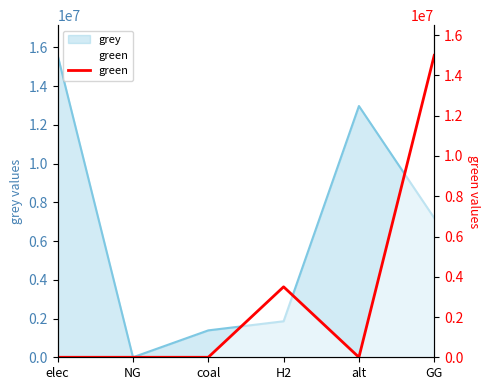

Which category has the lowest value across all series?

elec